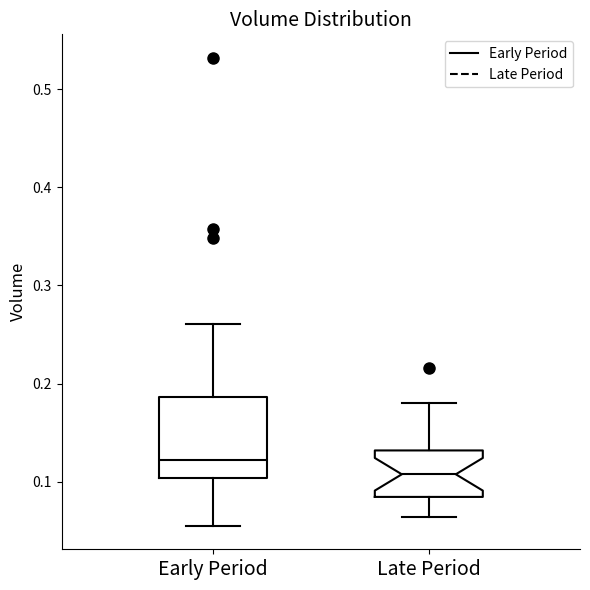

Which box is the tallest, from its lower edge to its upper edge?

Early Period